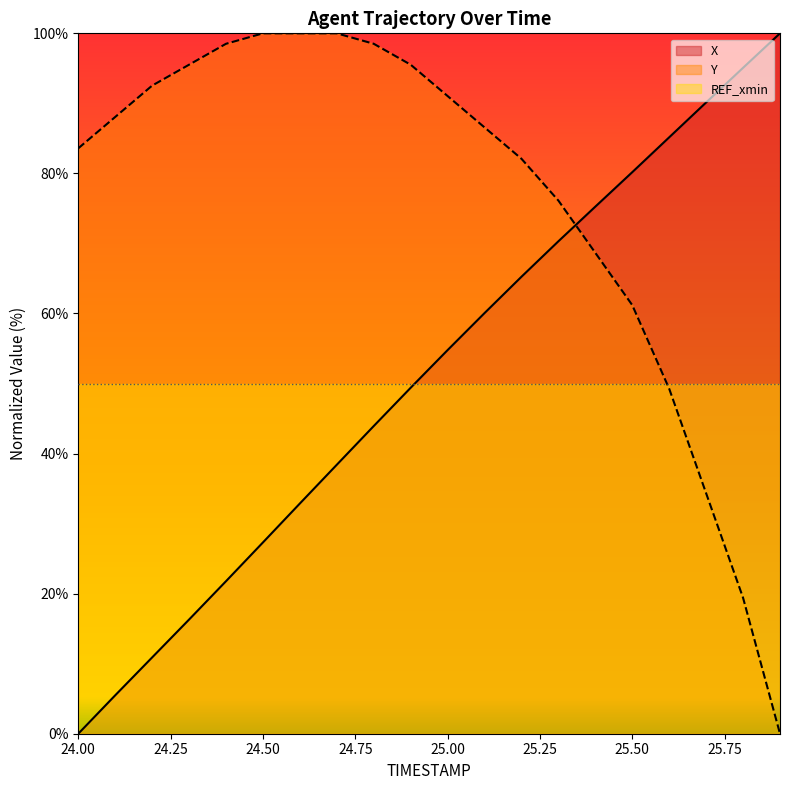

How many lines are shown in the chart?

3